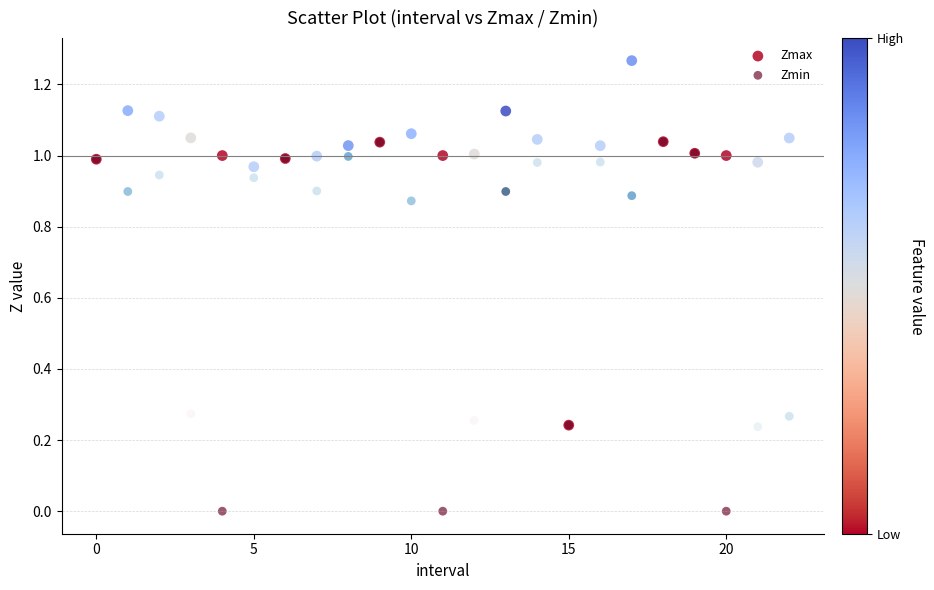

What are all the series names shown in the legend?

Zmax, Zmin